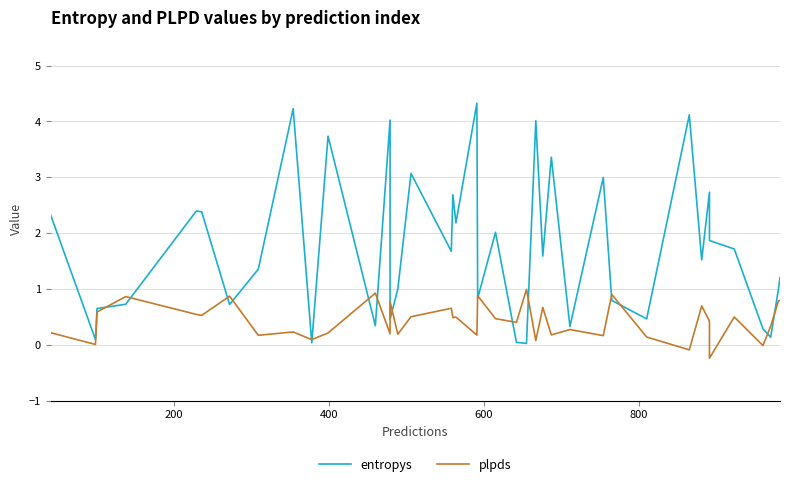

True or false: plpds has more than 2 interior local peaks.

True